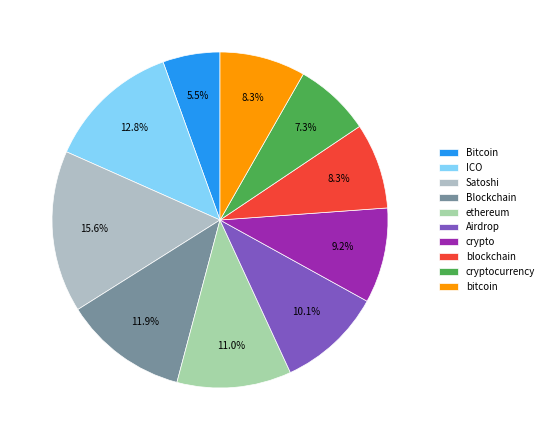

Is there any slice that represents more than half of the pie?

No